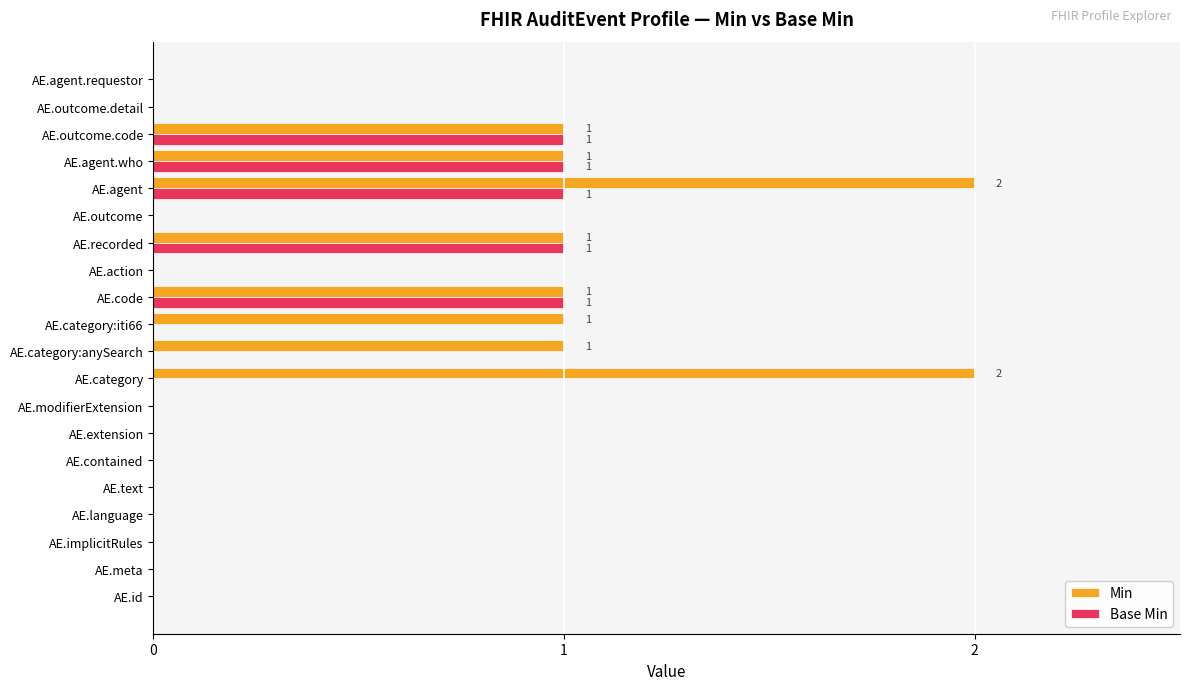

Between AE.language and AE.agent, which series saw the biggest shift?

Min